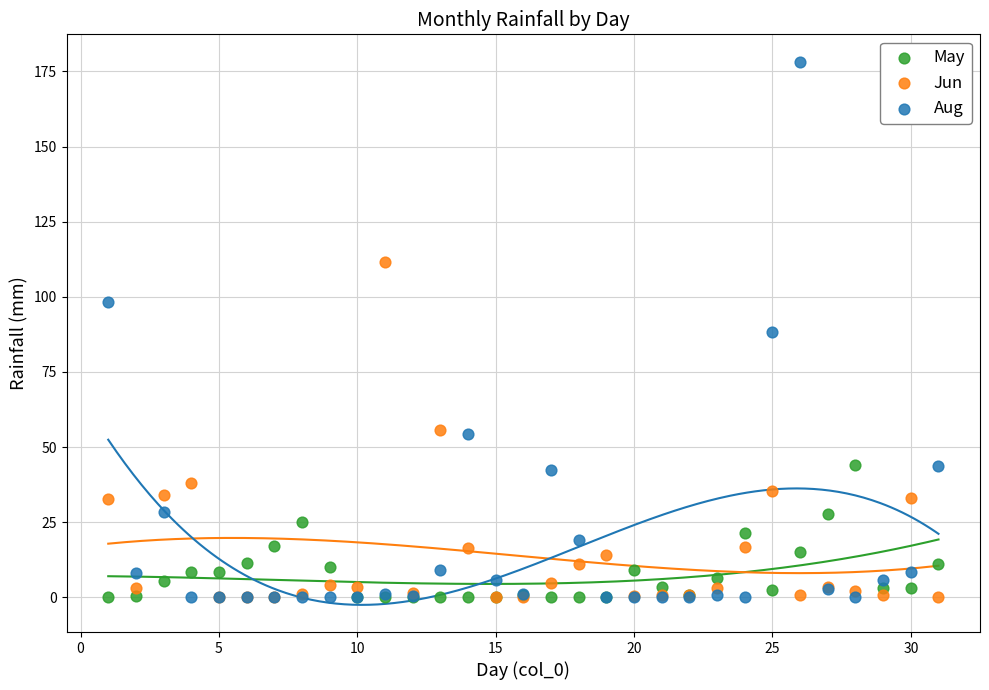

What are all the series names shown in the legend?

May, Jun, Aug